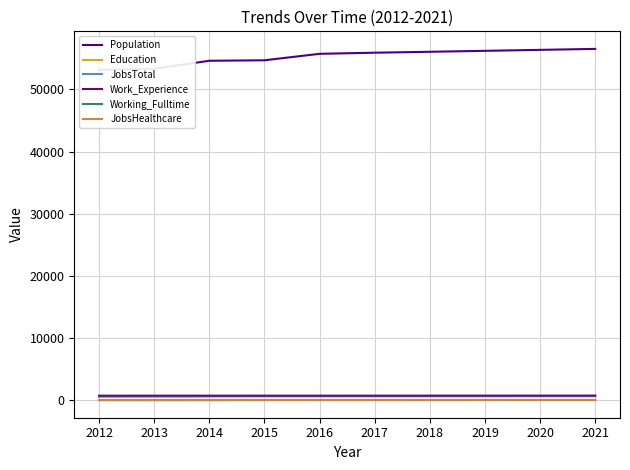

Which series has the largest total across all categories?

Population